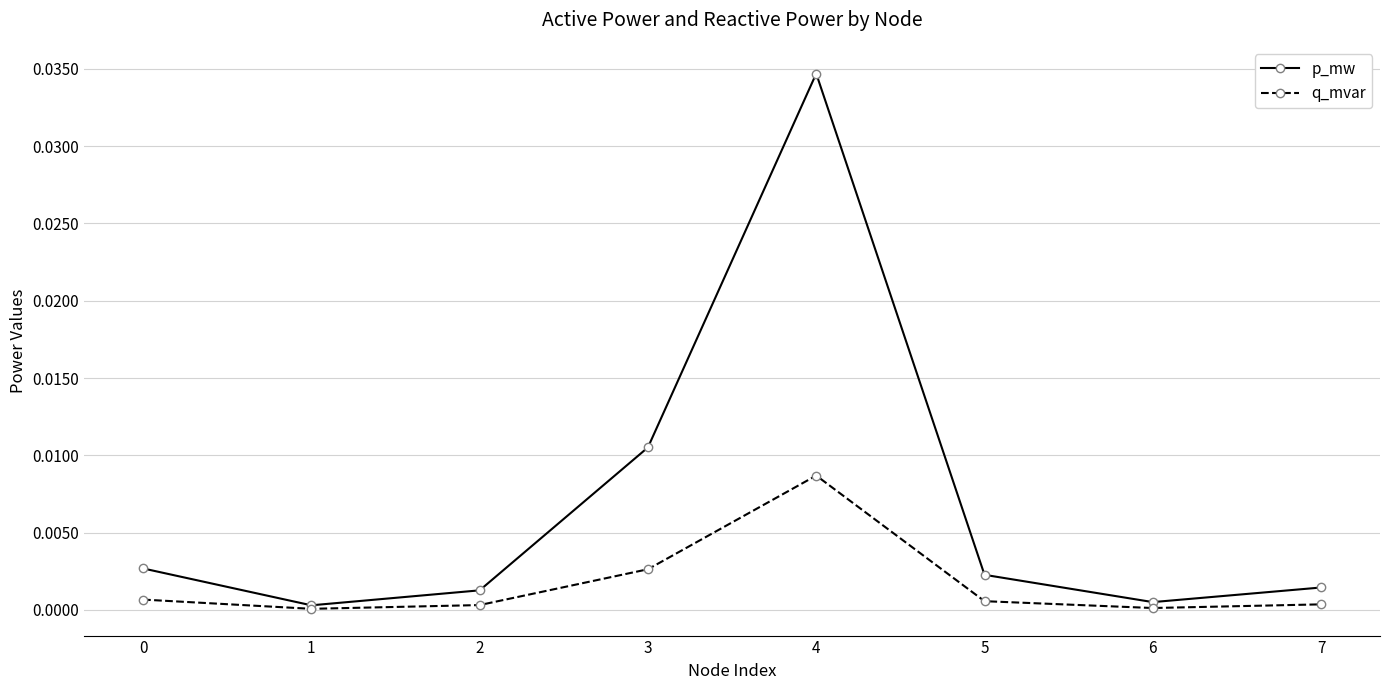

What are all the series names shown in the legend?

p_mw, q_mvar